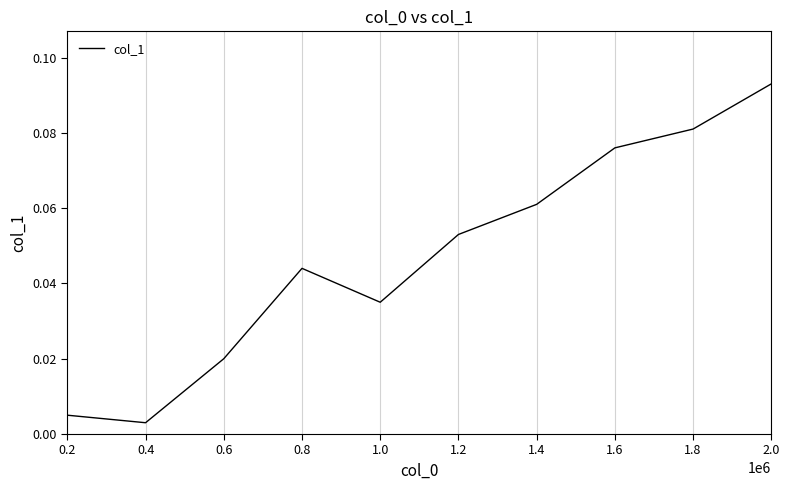

Is it true that the value at 2.0 is 0.2?

False